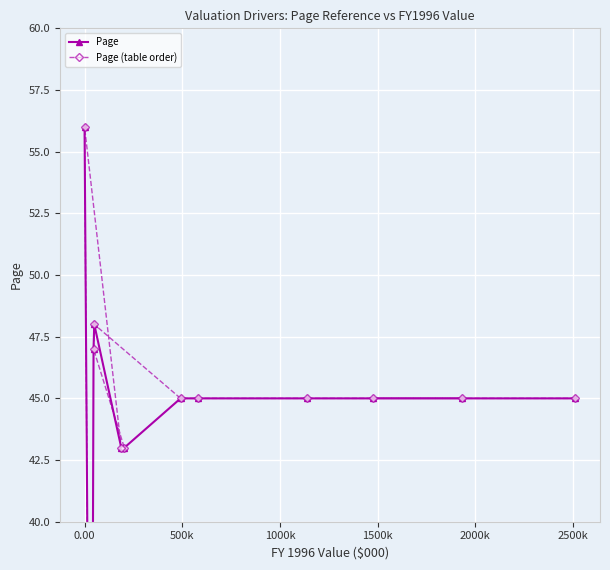

Between 0.00 and 1500k, which series saw the biggest shift?

Page